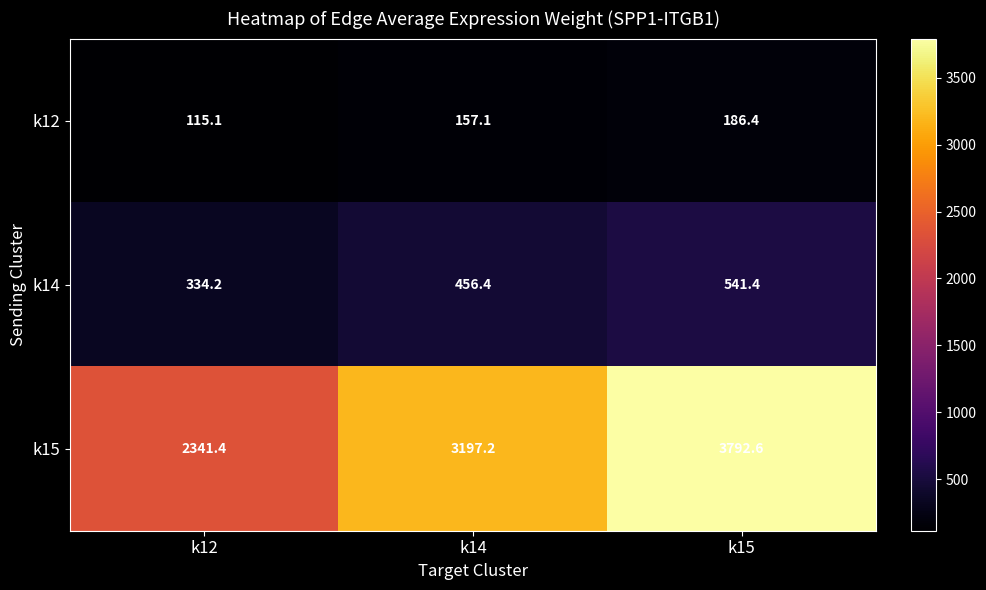

What is the approximate value of k15 at k12?

2341.4